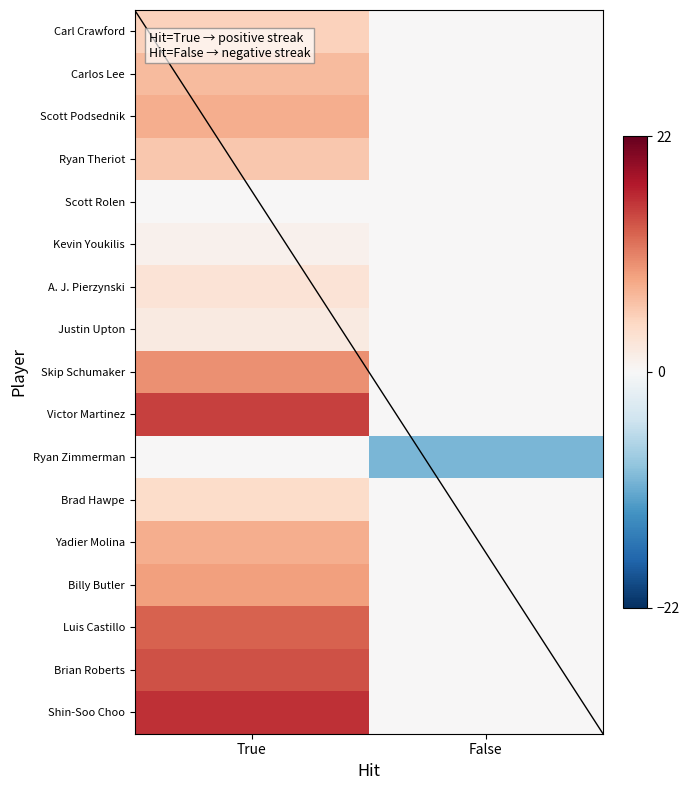

Which series changed the most between True and False?

Shin-Soo Choo